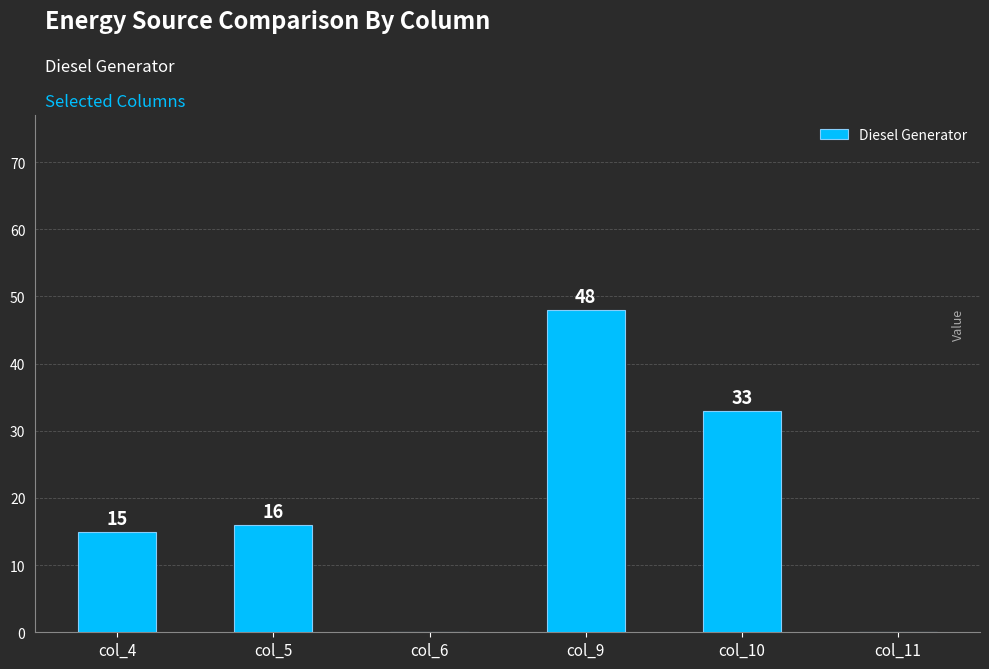

Reading left to right, list all the values displayed in this chart.

col_4=15	col_5=16	col_6=0	col_9=48	col_10=33	col_11=0